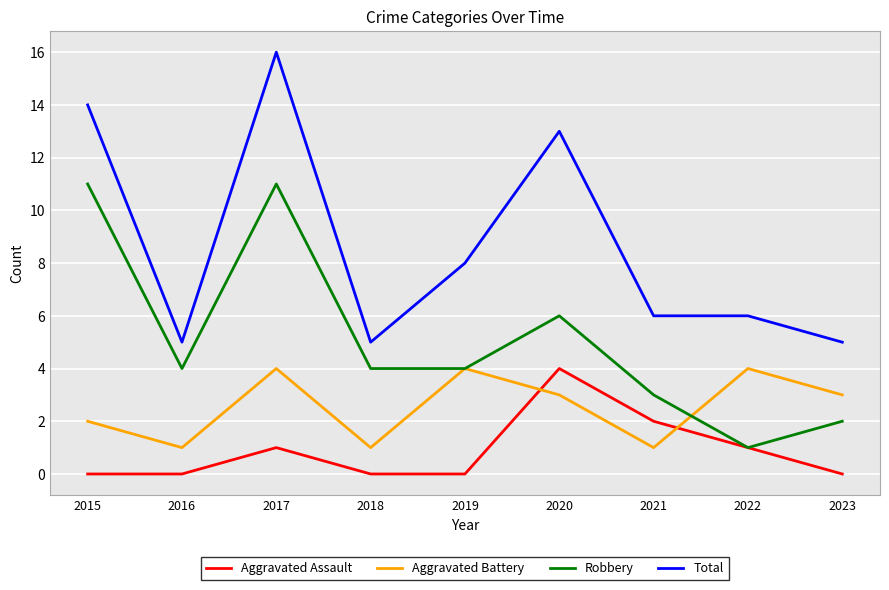

True or false: Aggravated Assault and Total intersect in this chart.

False